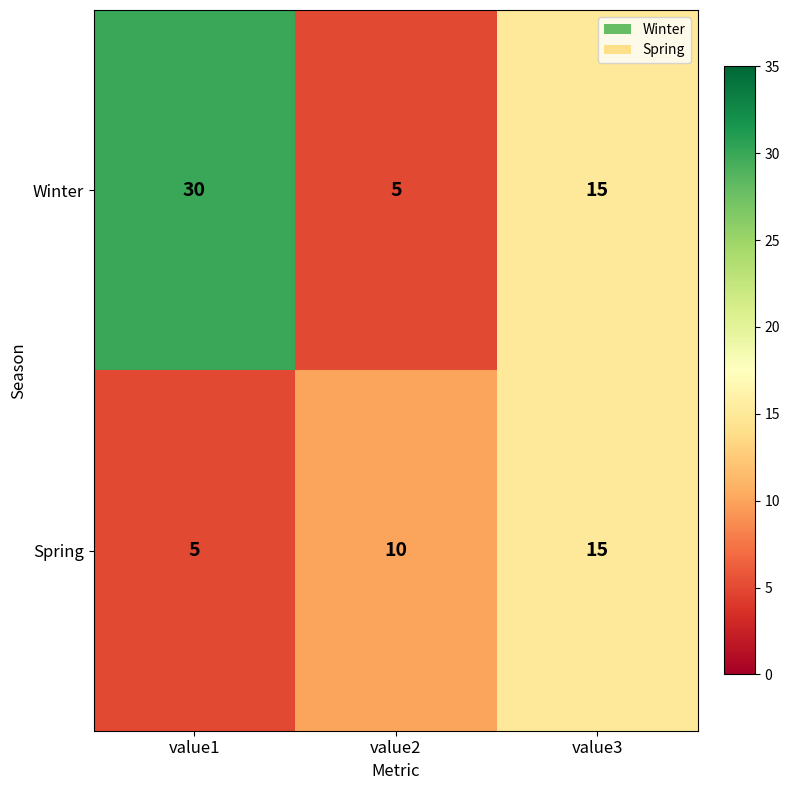

What is the total value across all series at value3?

30